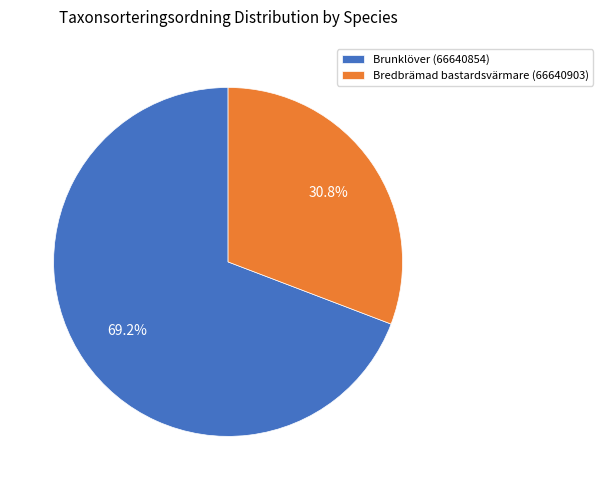

Which category has the smallest portion of the pie?

Bredbrämad bastardsvärmare (66640903)